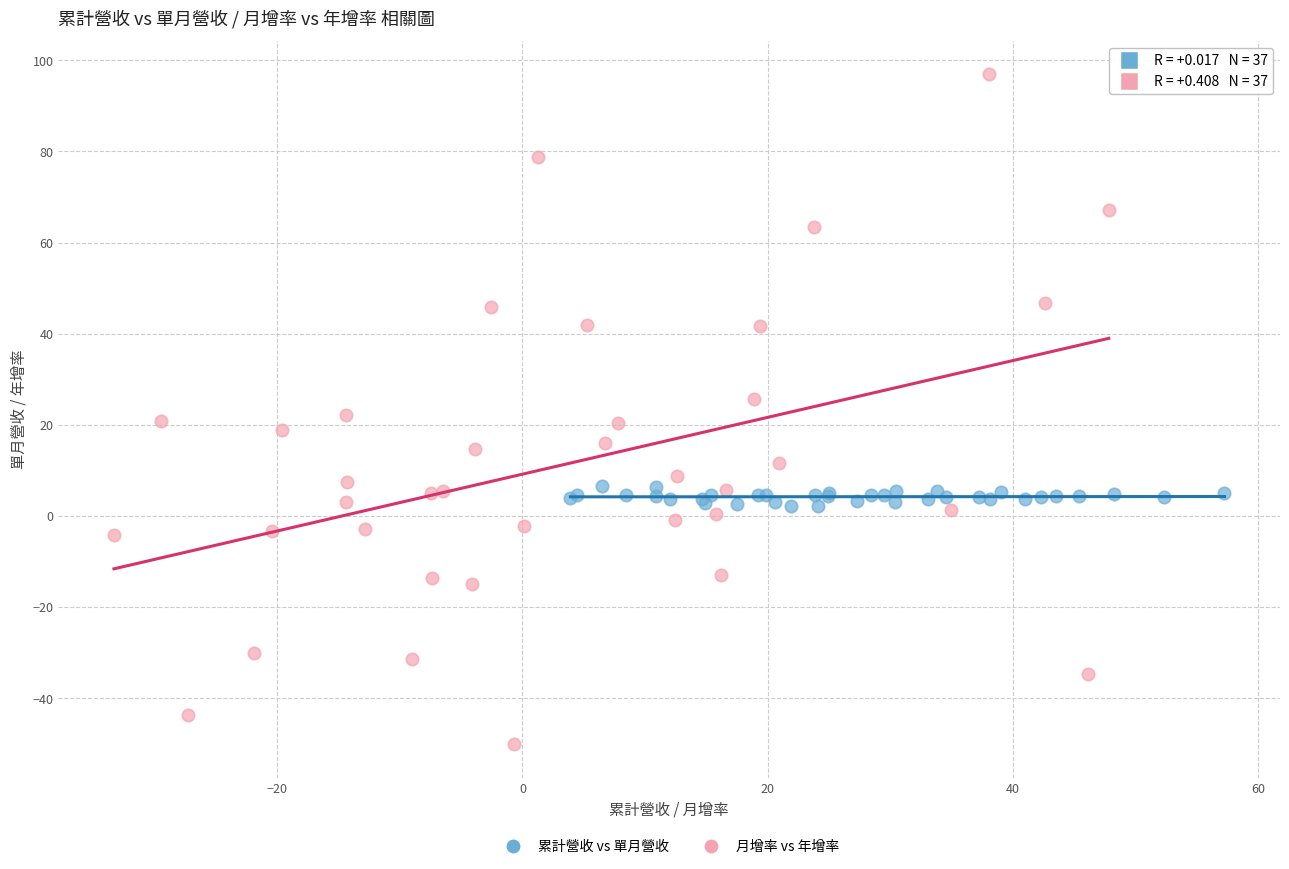

Which series has the largest Y range (max minus min)?

月增率 vs 年增率